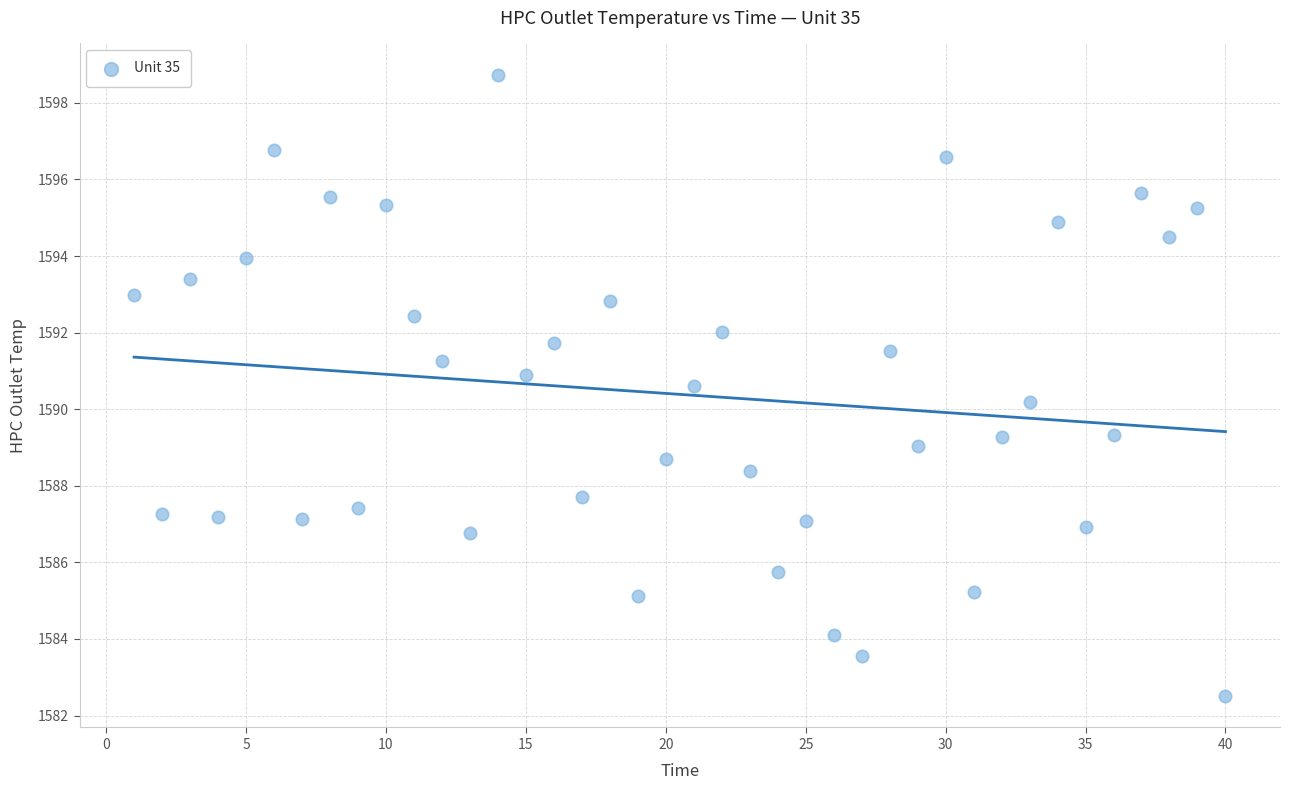

What is the range of X values (max minus min)?

39.0